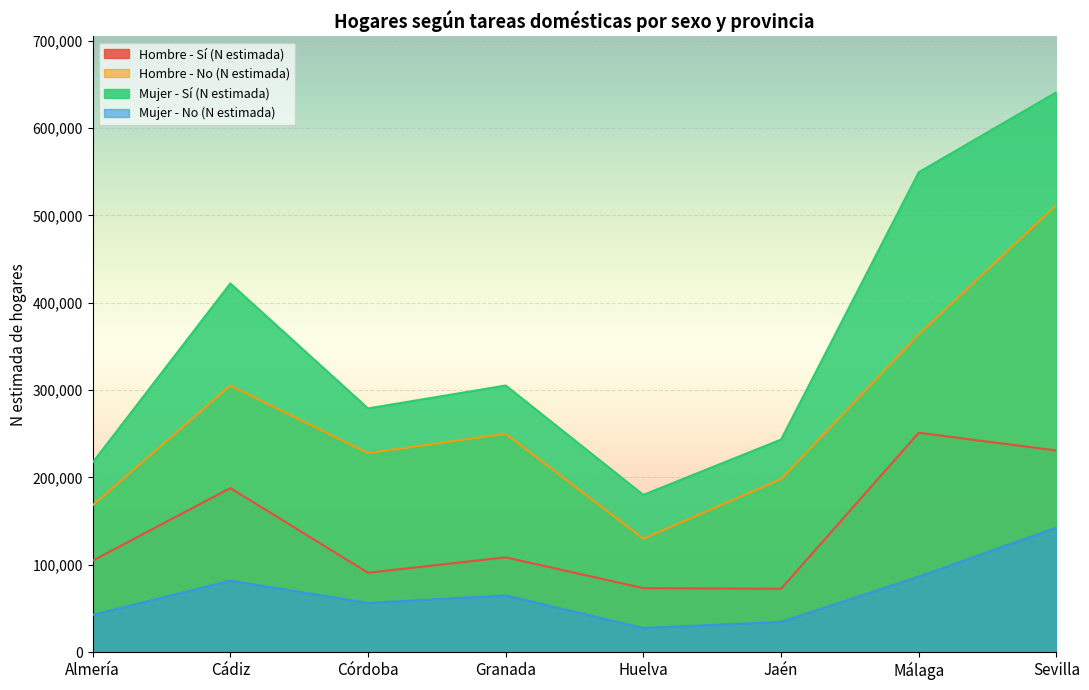

How many values in the Mujer - No (N estimada) series are below 65010?

4